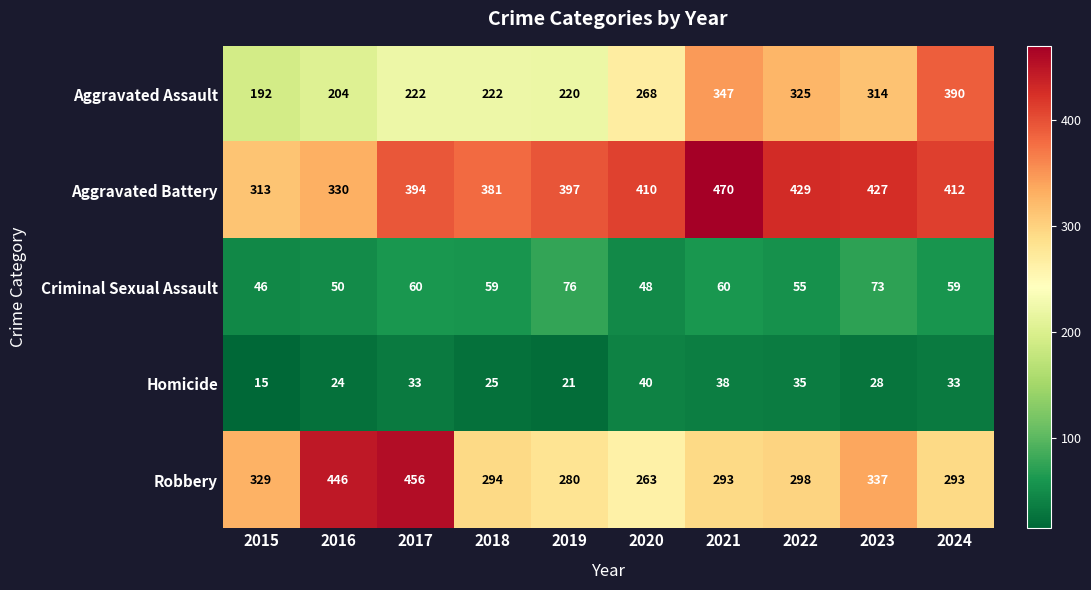

What is the average value of the Aggravated Battery series?

396